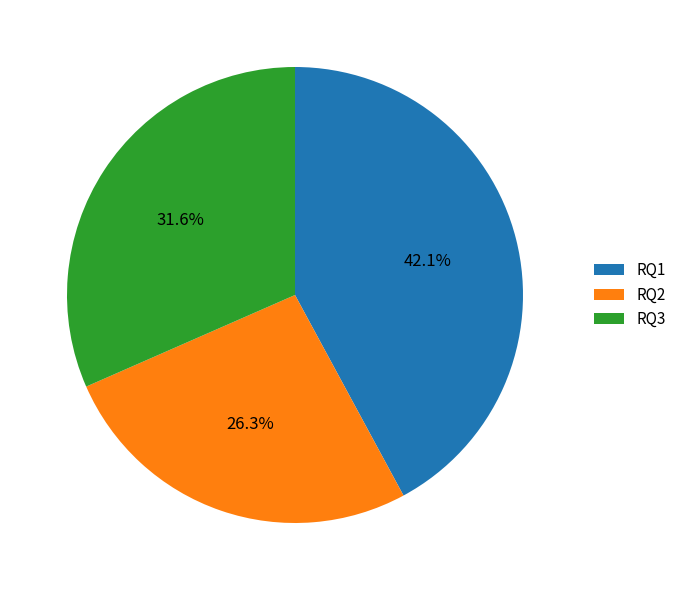

What percentage do RQ1 and RQ3 together represent?

73.7%